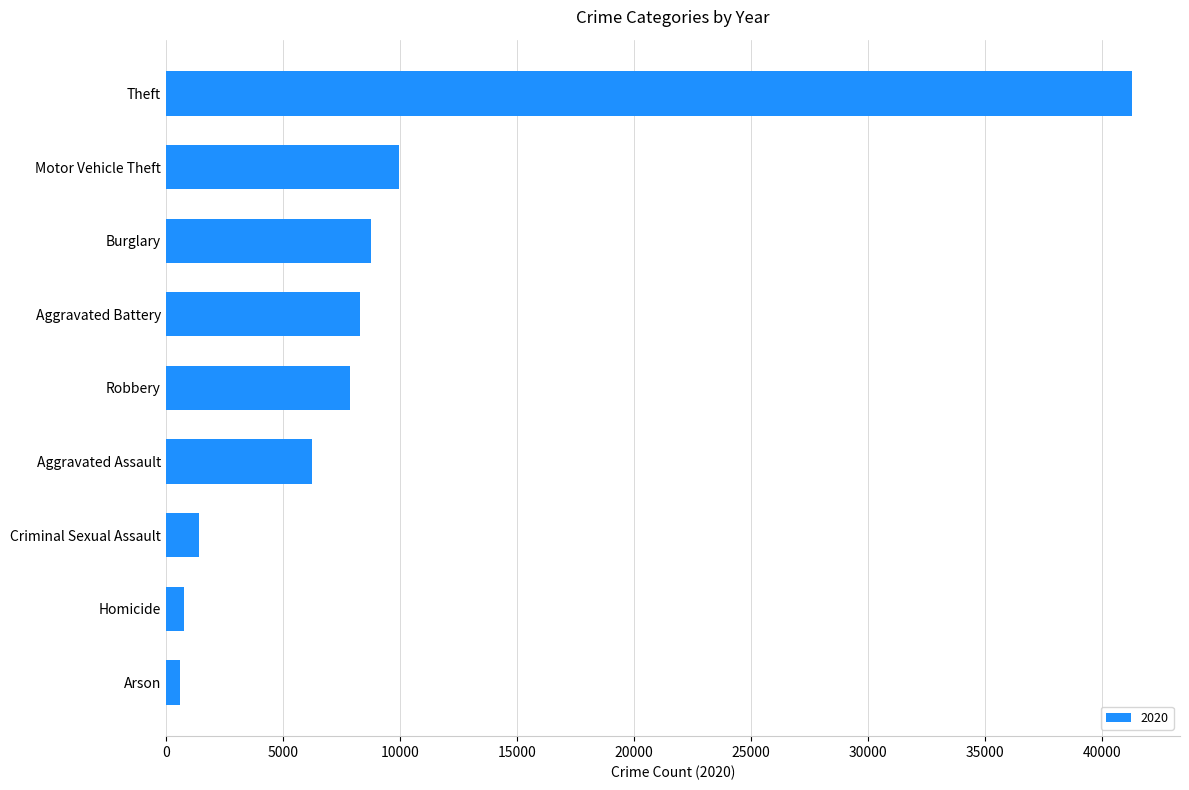

Read the value at Robbery.

7855